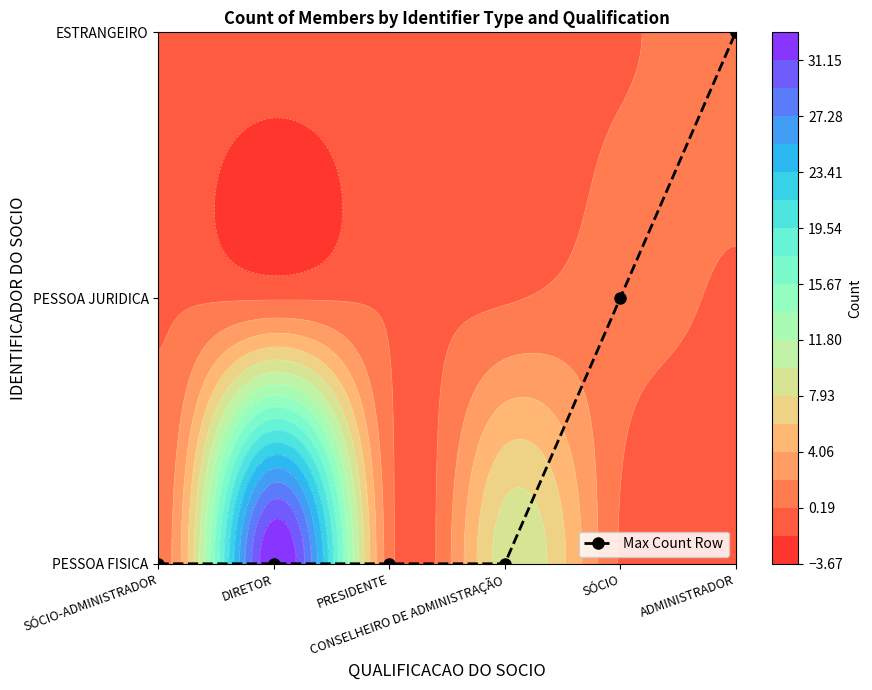

What is the difference between the maximum and minimum values?

2